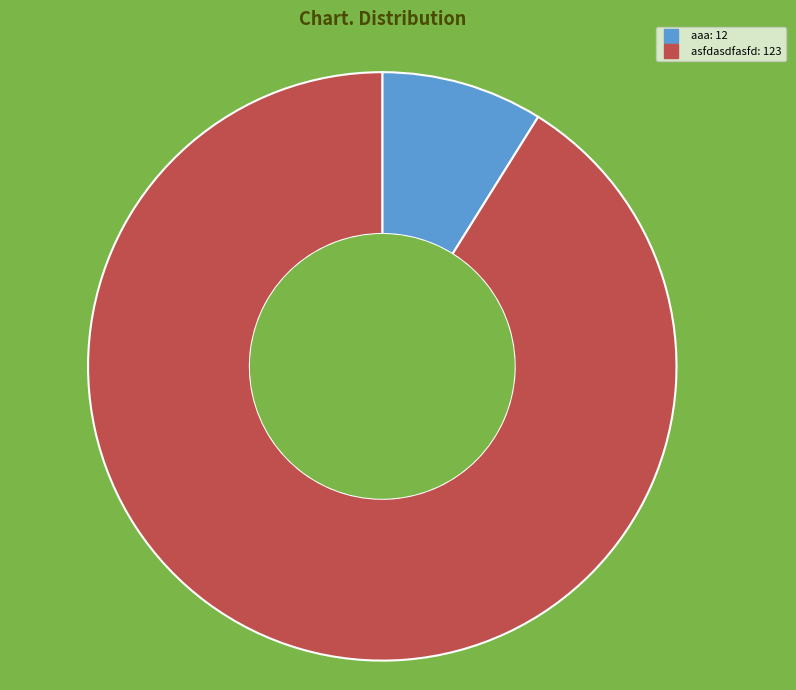

To the nearest percent, what is the difference between the asfdasdfasfd and aaa slice percentages?

82%